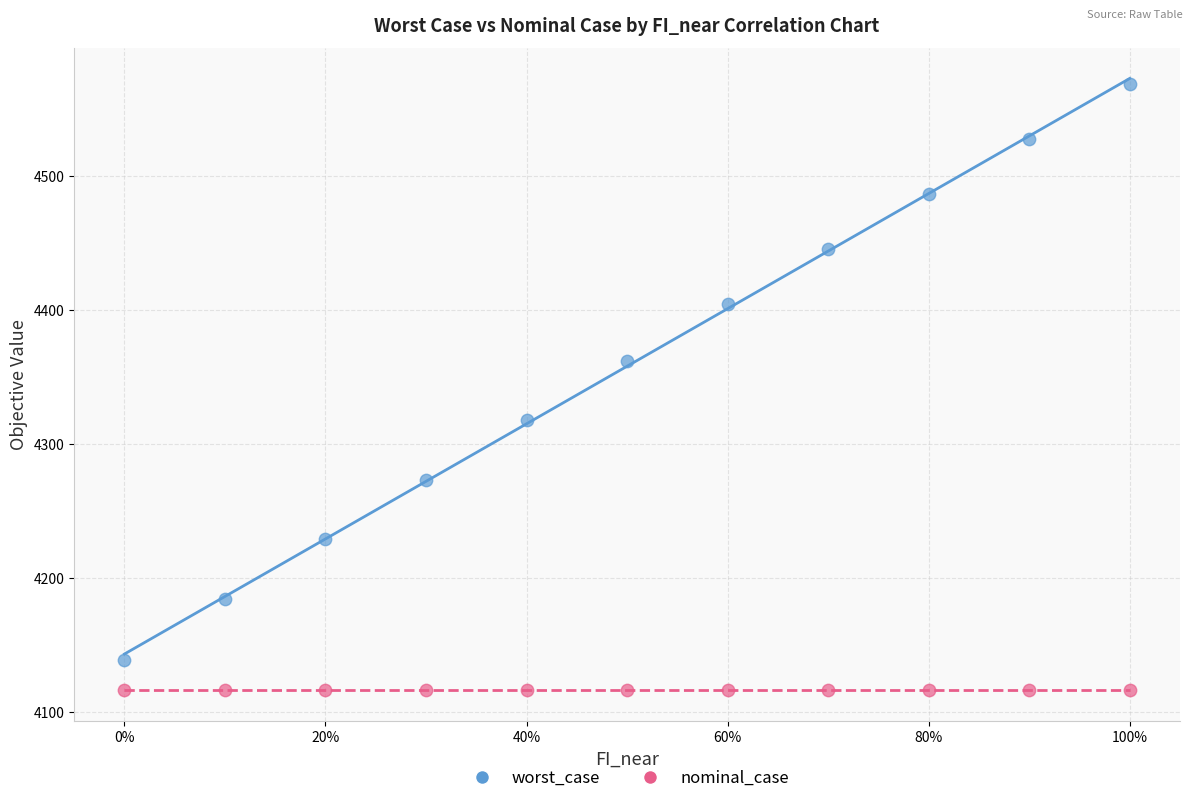

Across all data points, what is the range of Y values (max minus min)?

452.6